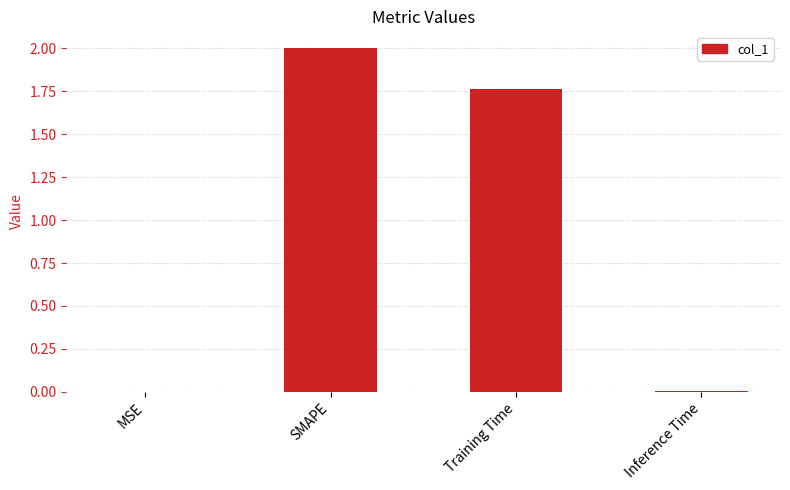

What is the sum of all values?

3.8